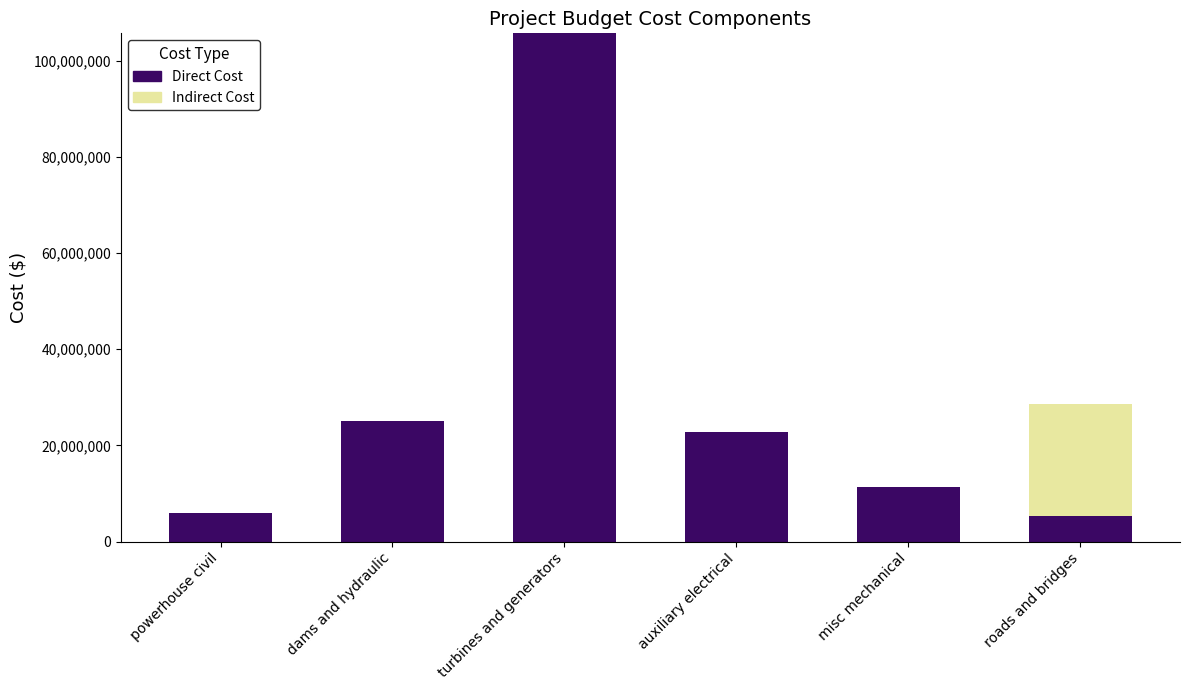

At which category is the sum across all series the highest?

turbines and generators